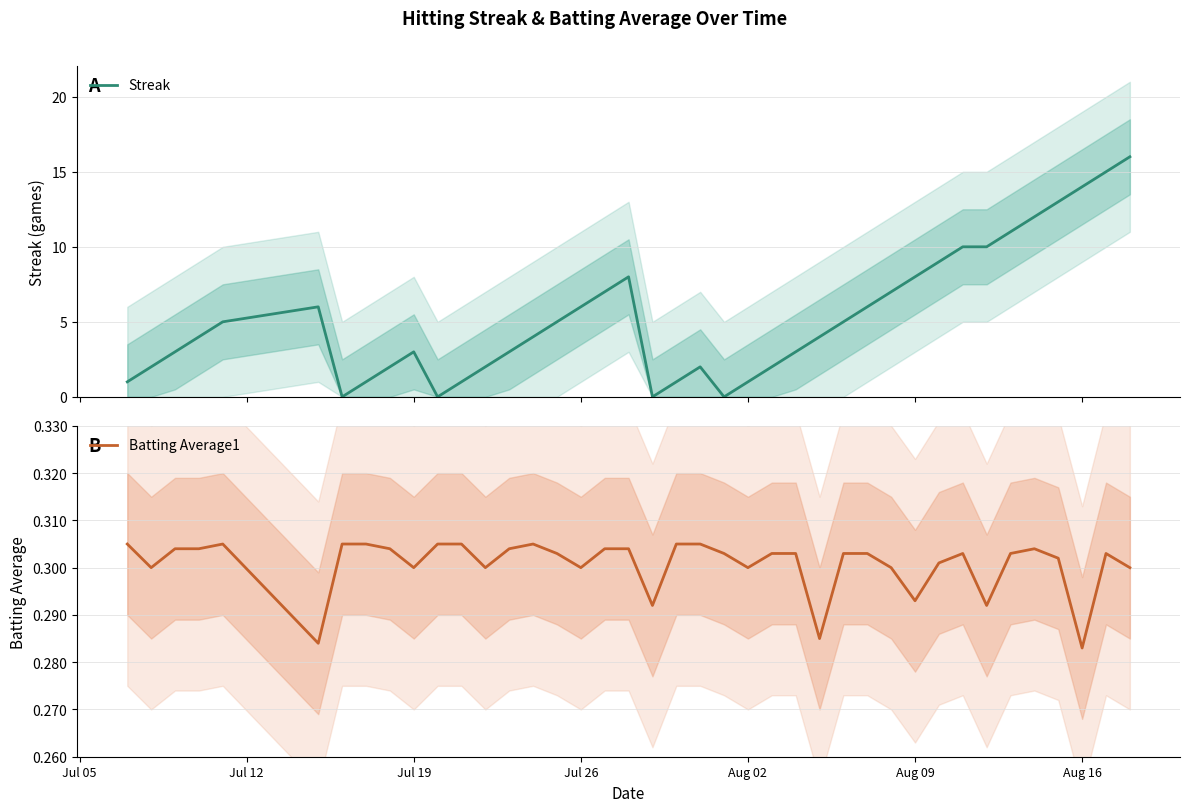

What is the minimum value for Batting Average1?

0.3